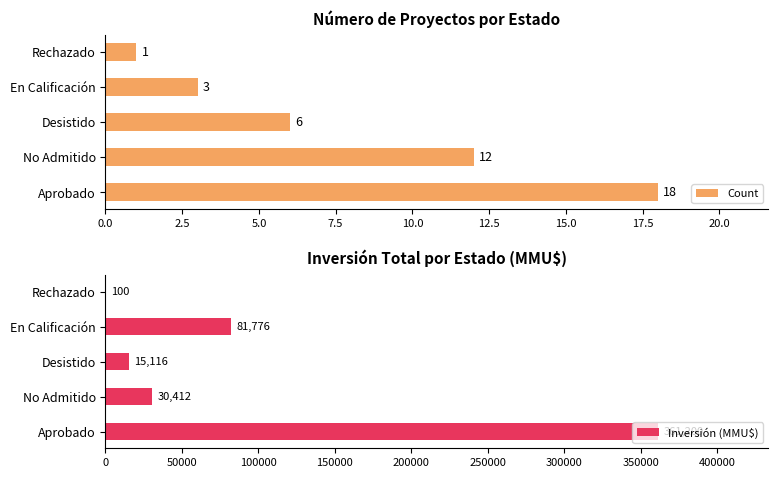

What is the difference between the Inversión (MMU$) values at Aprobado and Desistido?

346084